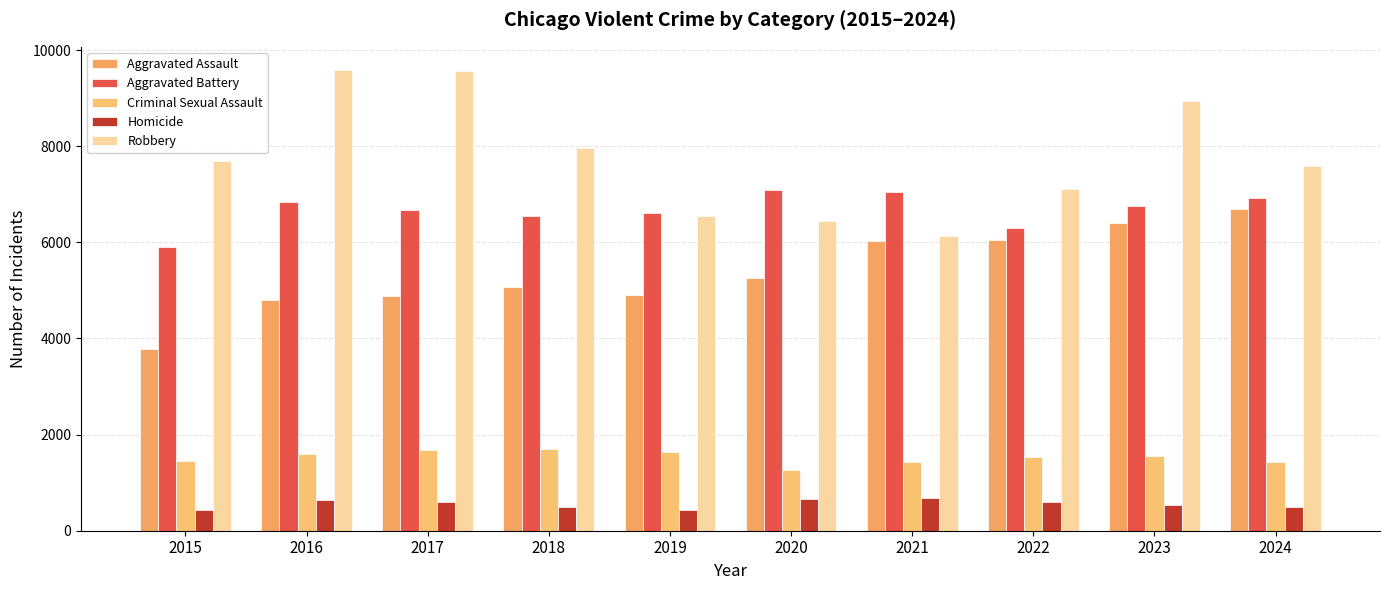

True or false: Robbery has a value of 9297 at 2019.

False